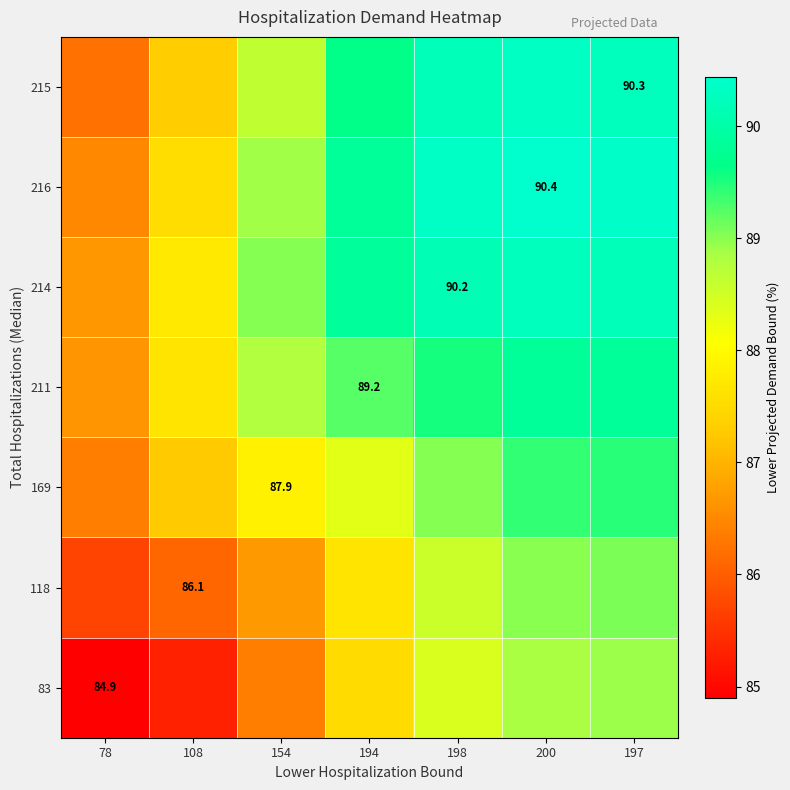

What is the difference between the 83 values at 194 and 108?

2.2